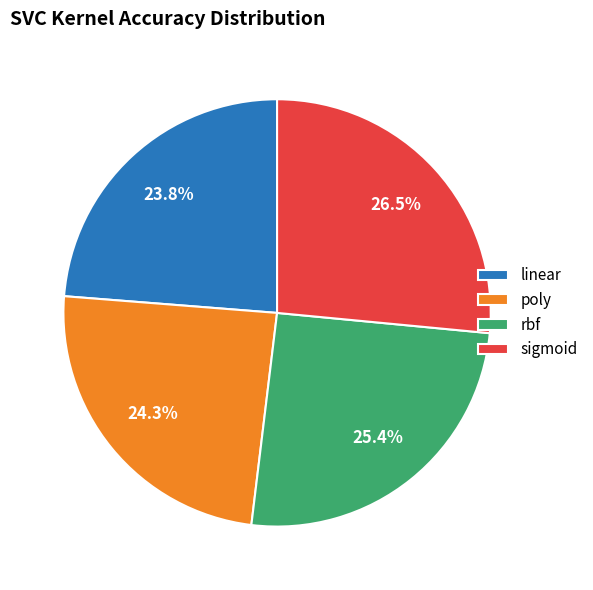

Between rbf and sigmoid, which is larger?

sigmoid